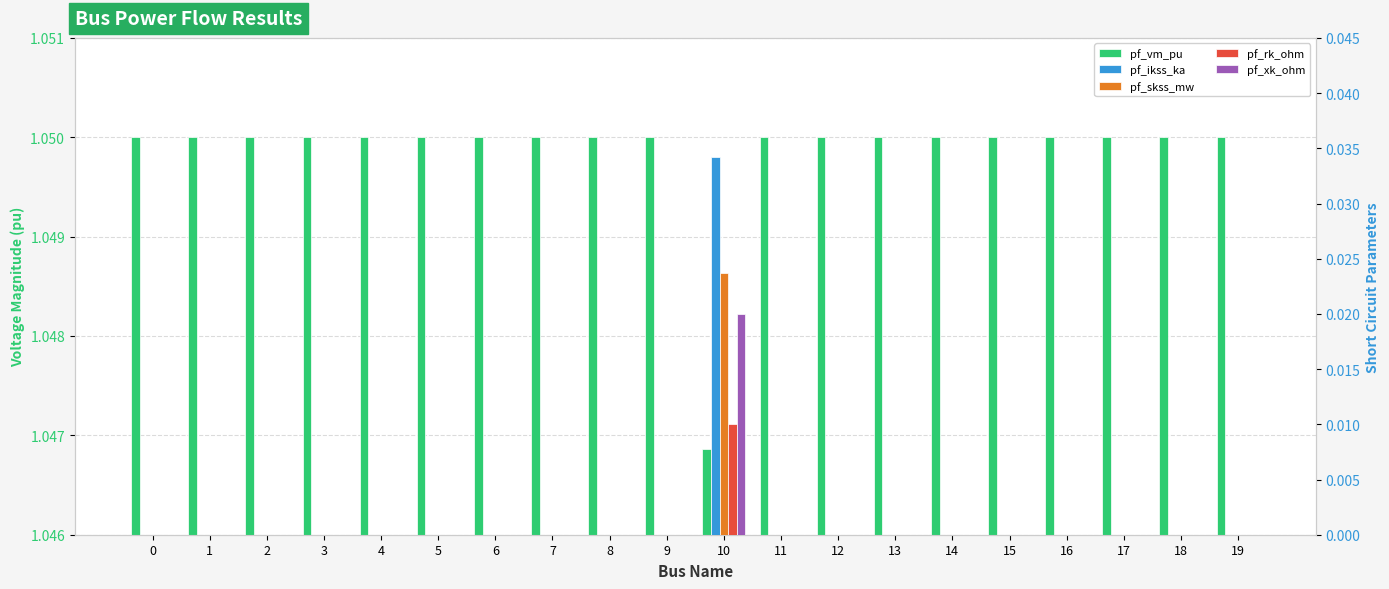

What is the value of the pf_vm_pu bar at the 11th from the left?

1.0